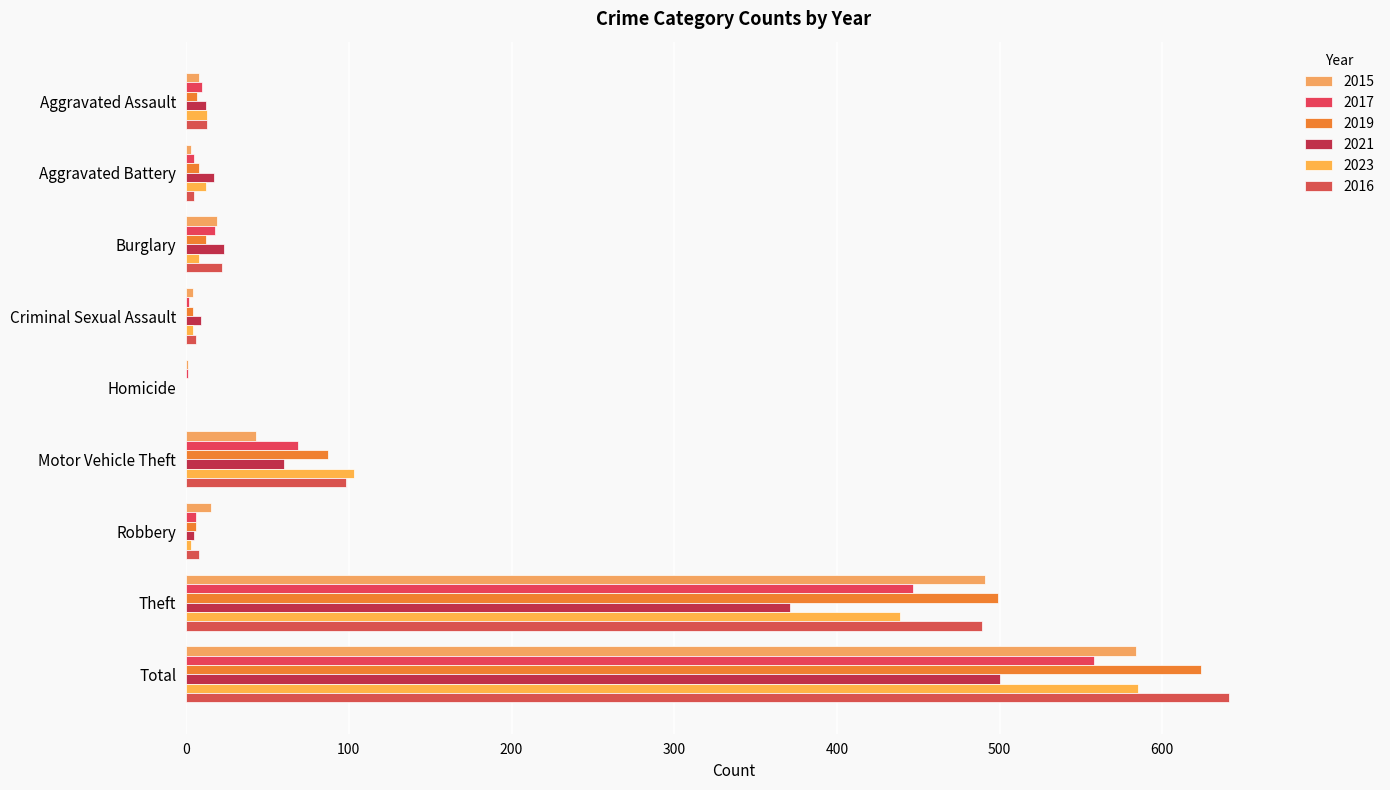

True or false: 2016 has a value of 13 at Aggravated Assault.

True